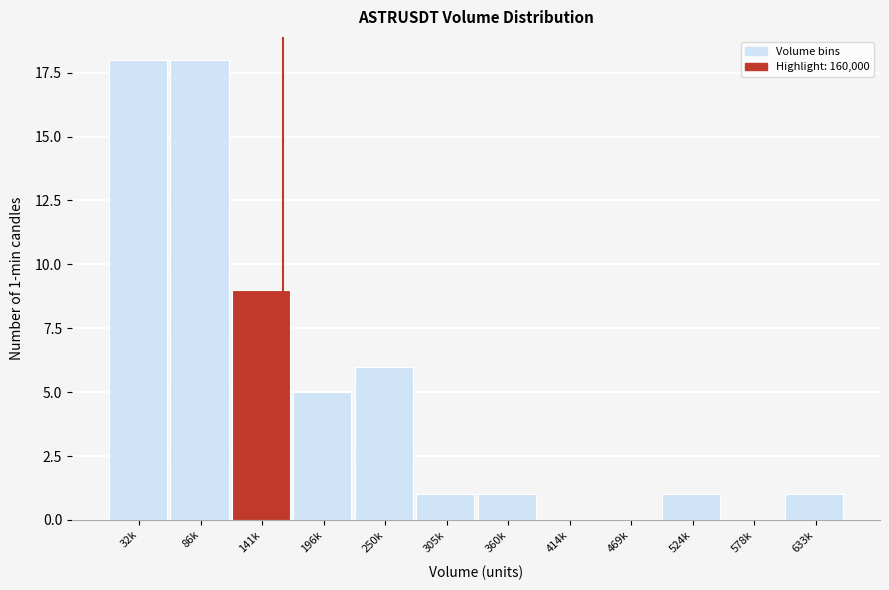

Reading right to left, transcribe all the data shown in this chart.

633k=1	578k=0	524k=1	469k=0	414k=0	360k=1	305k=1	250k=6	196k=5	141k=9	86k=18	32k=18